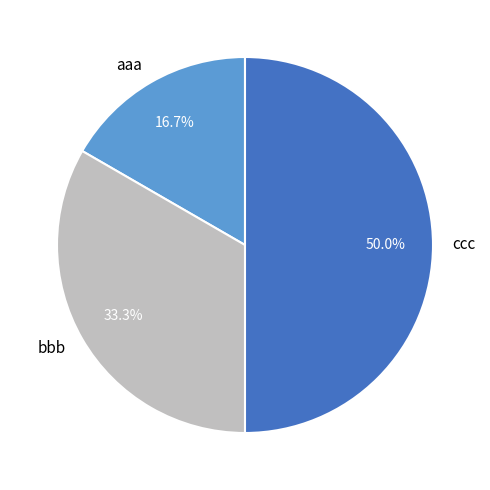

To the nearest percent, what percentage of the pie is ccc?

50%